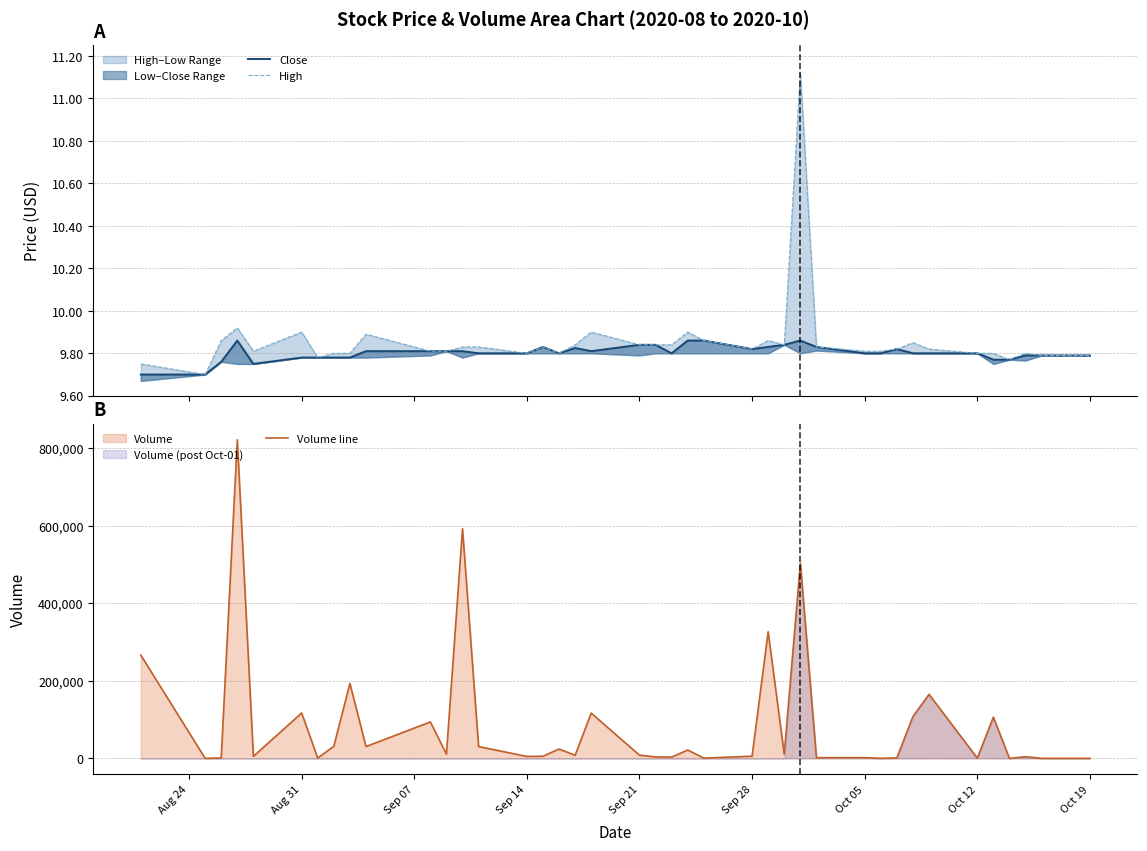

True or false: Close and High cross at least once.

False